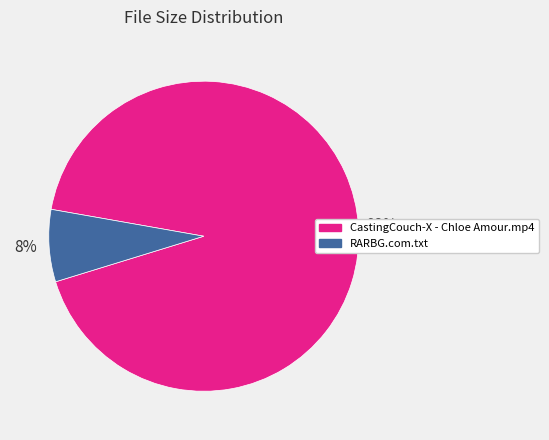

Between CastingCouch-X - Chloe Amour.mp4 and RARBG.com.txt, which is larger?

CastingCouch-X - Chloe Amour.mp4